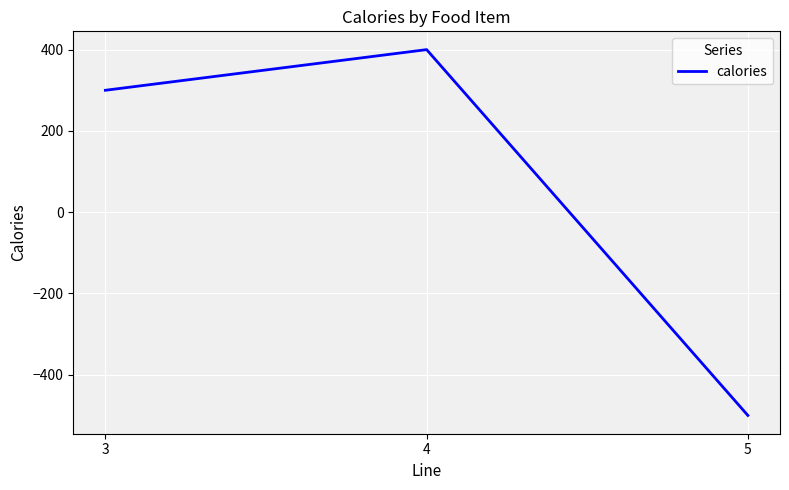

Does the chart have visible grid lines?

Yes